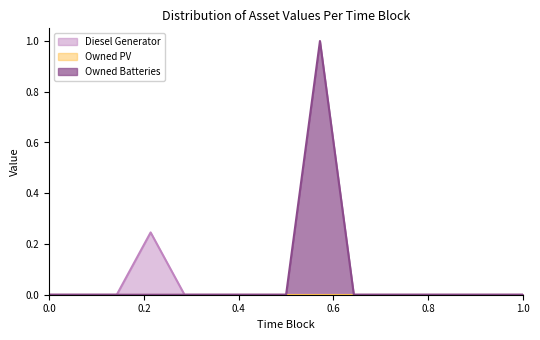

What is the greatest value displayed?

1.0